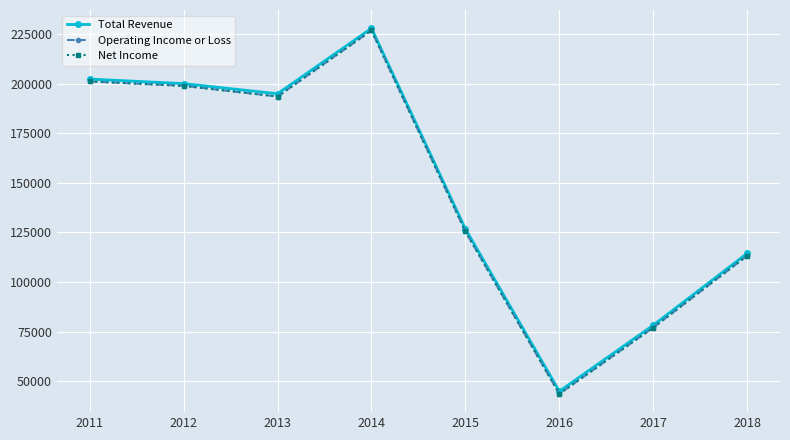

What is the spread (max minus min) of values at 2017?

1200